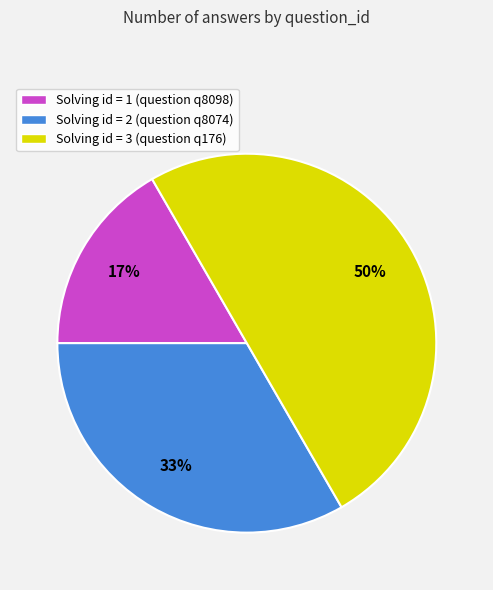

To the nearest percent, what percentage of the pie is Solving id = 1 (question q8098)?

17%